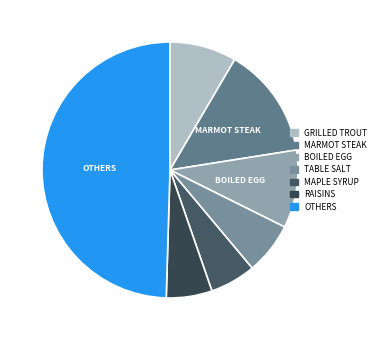

How many slices are in this pie chart?

7